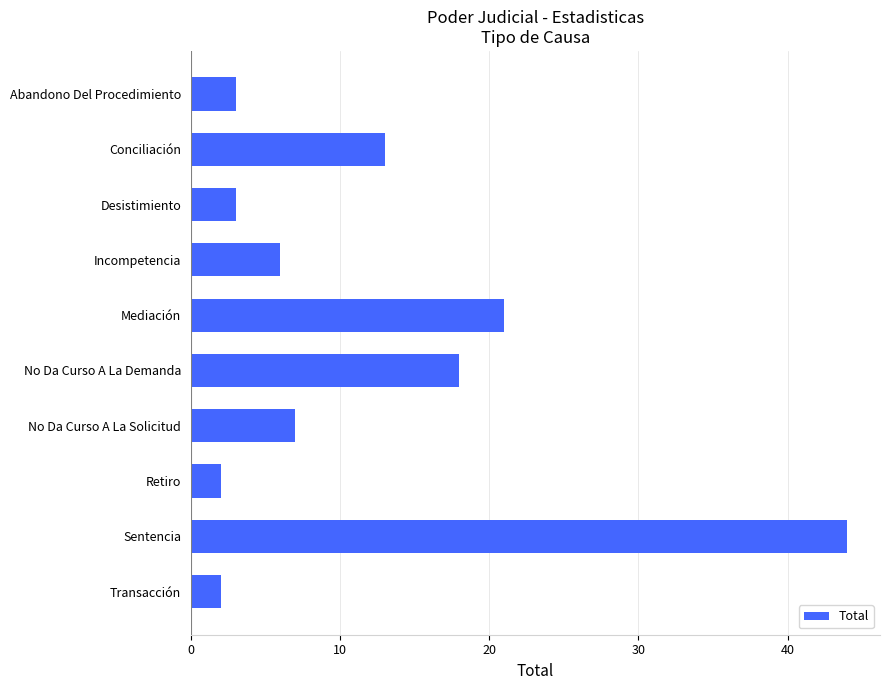

What is the greatest value displayed?

44